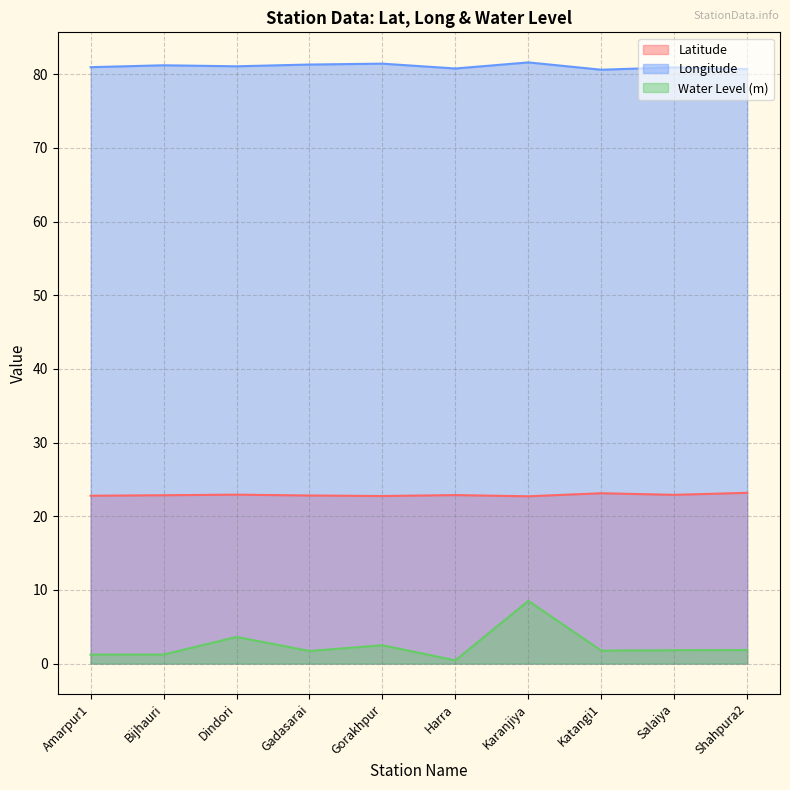

At which category does the chart reach its minimum across all series?

Harra